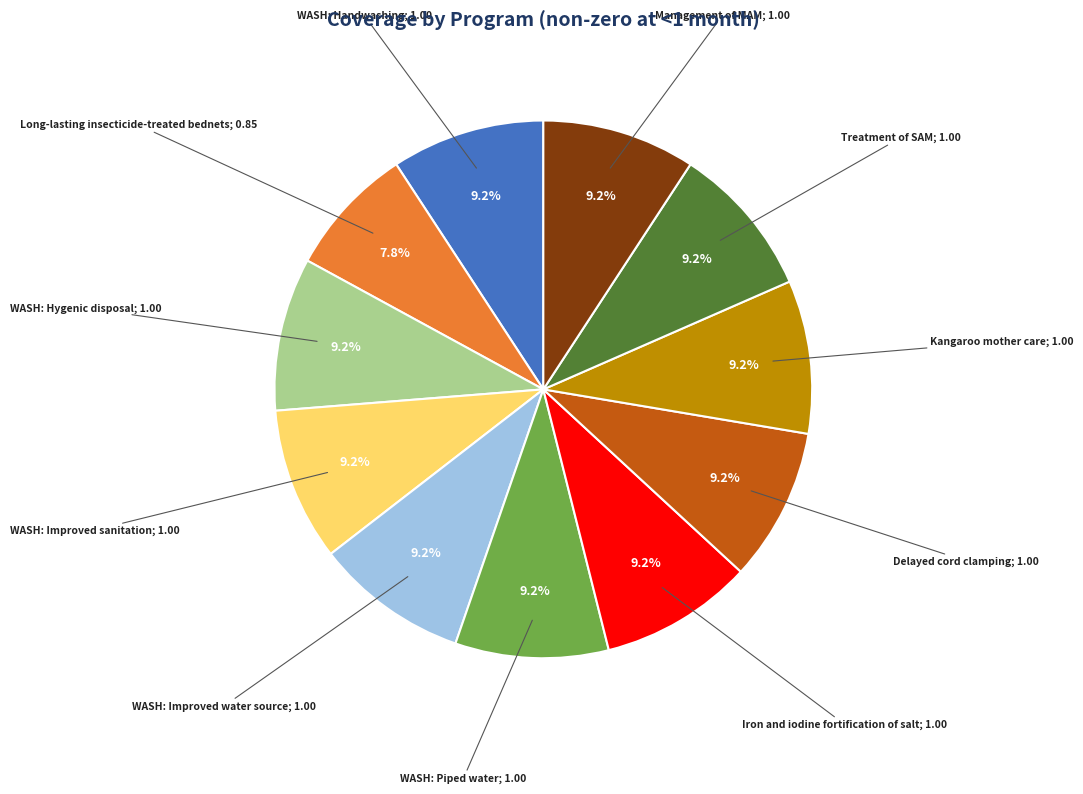

Is there any slice that represents more than half of the pie?

No